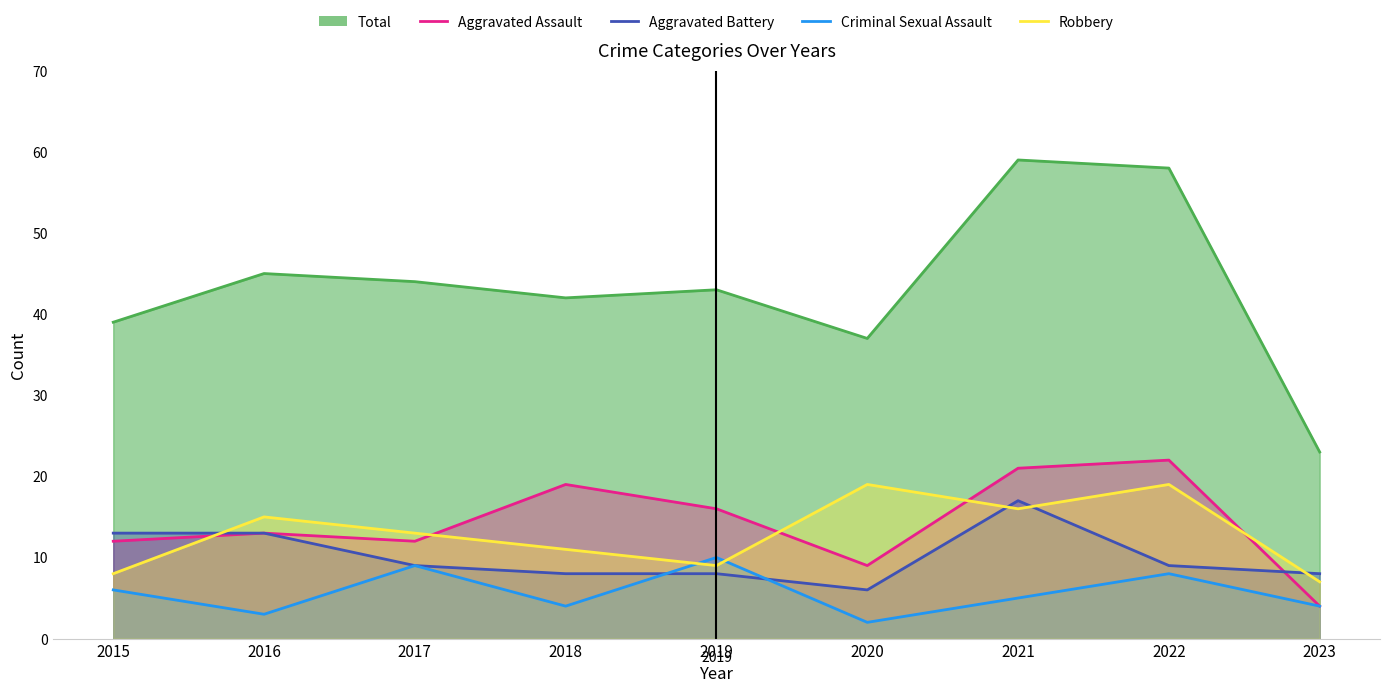

Where does the Criminal Sexual Assault series first go above 5?

2015